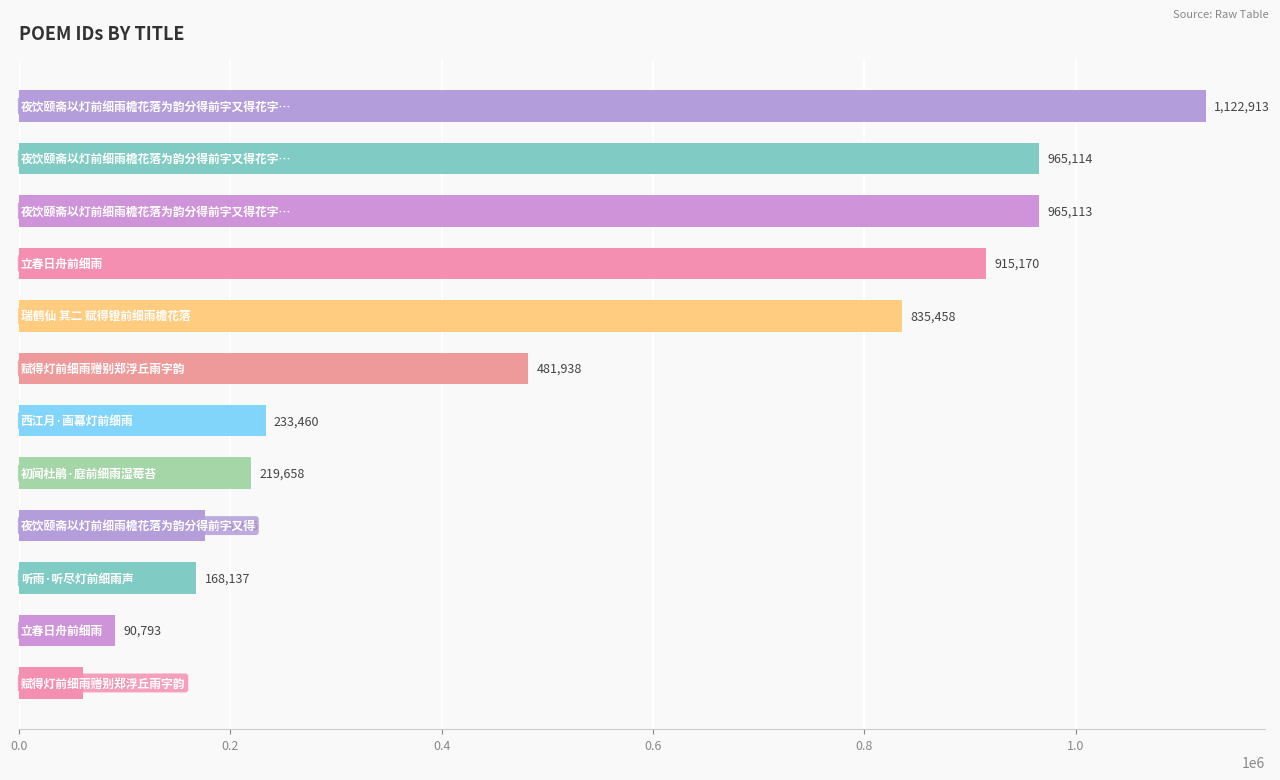

What is the smallest value displayed?

60676